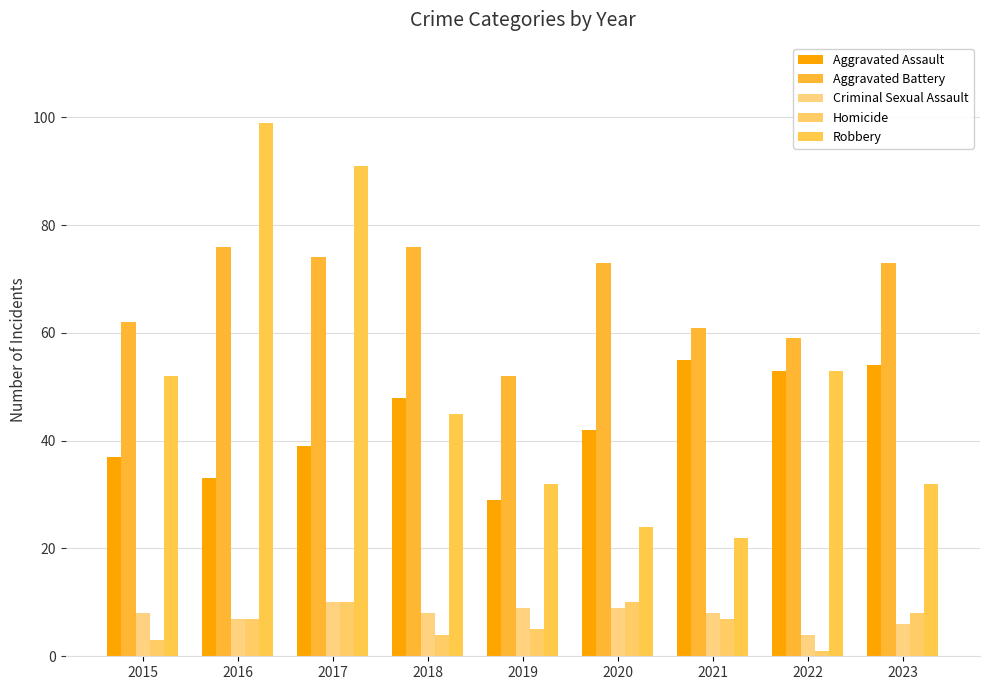

What are all the series names shown in the legend?

Aggravated Assault, Aggravated Battery, Criminal Sexual Assault, Homicide, Robbery